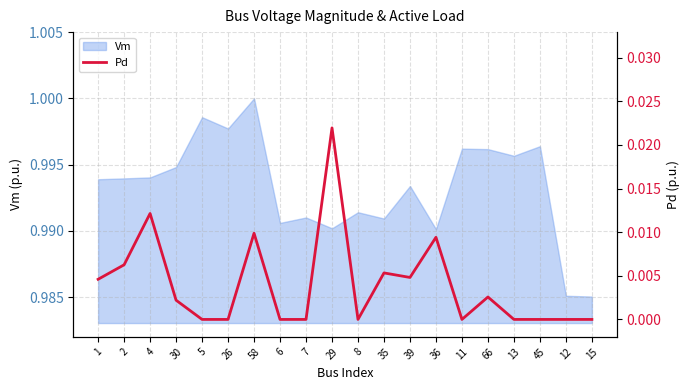

Is it true that Vm equals 0.6 at 36?

False